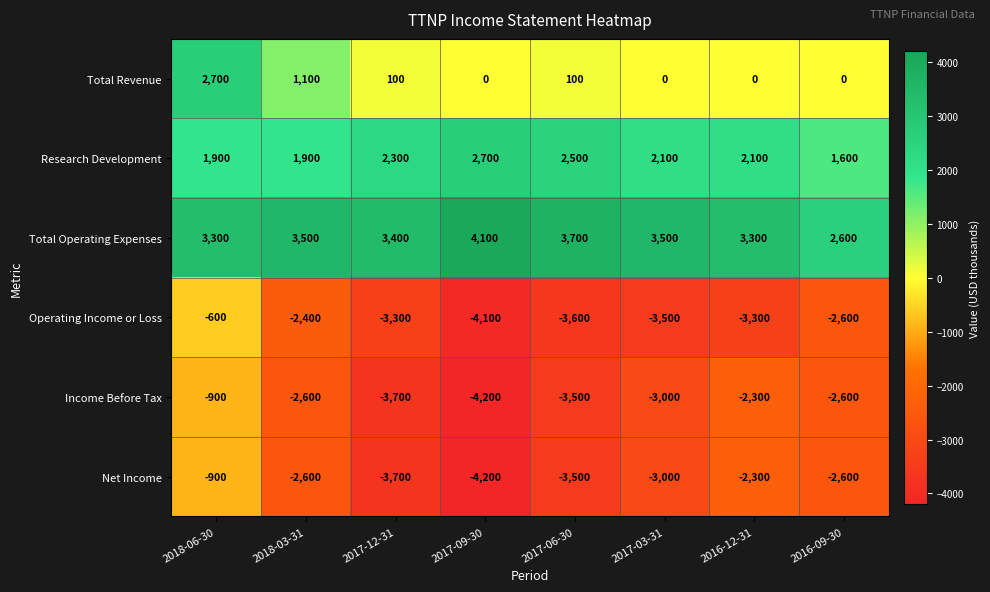

What is the difference between the highest and lowest values at 2018-03-31?

6100